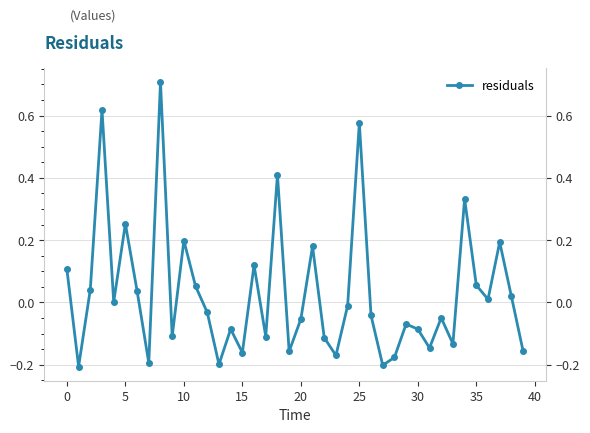

How many data points are less than 0?

22